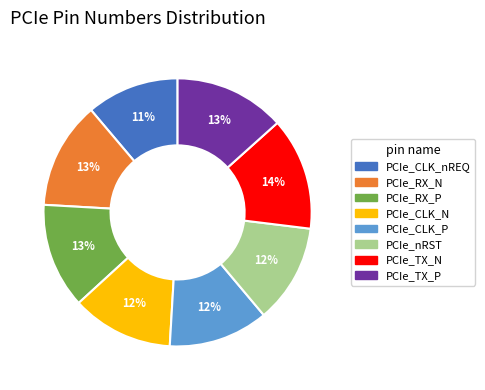

Does PCIe_TX_N represent more than half of the total?

No